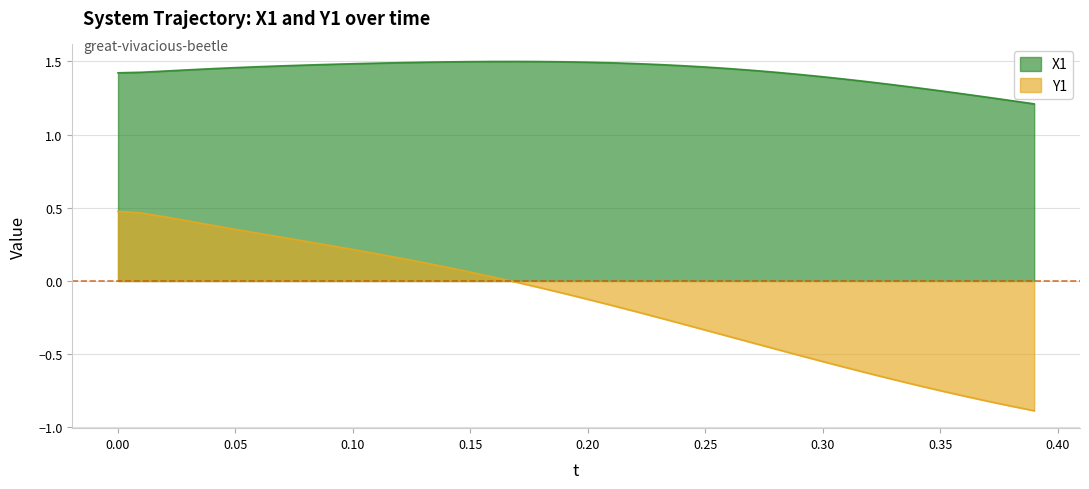

Which series has the largest total across all categories?

X1